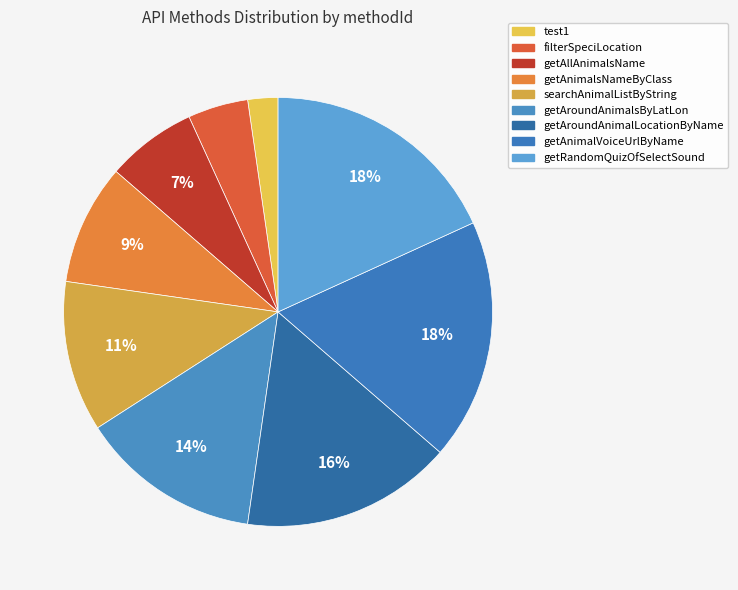

To the nearest percent, what percentage of the pie is getAnimalsNameByClass?

9%